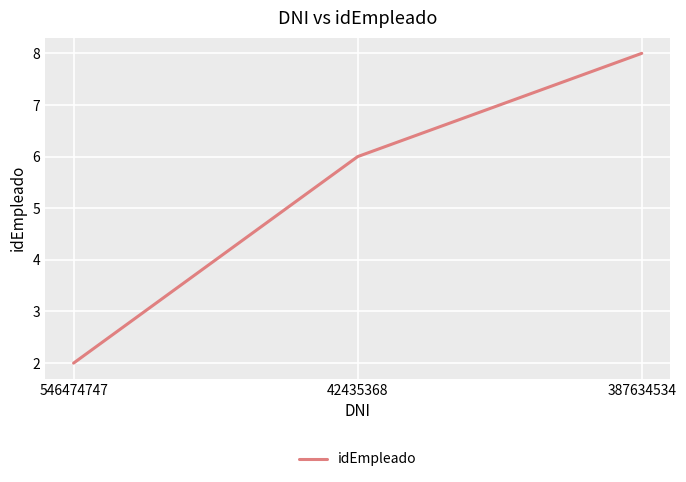

How many lines are shown in the chart?

1